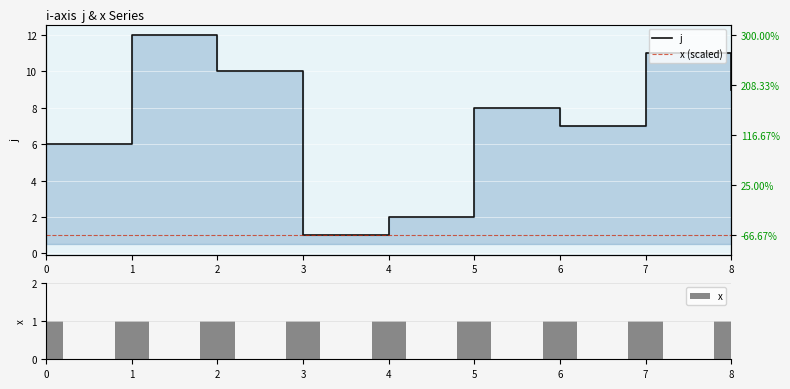

Is it true that x (scaled) equals 1 at 0?

True